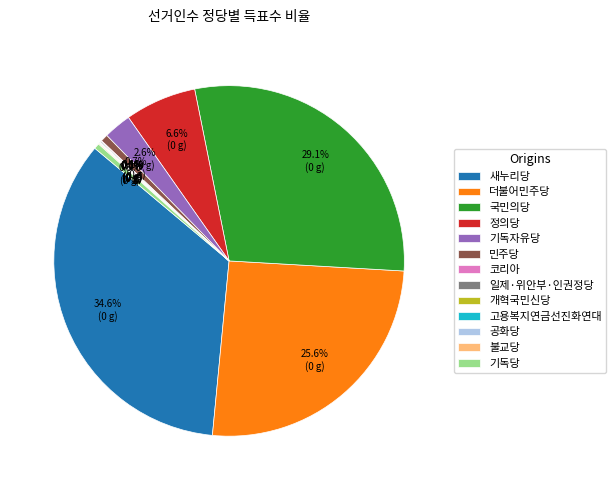

What is the ratio of the value at 새누리당 to the value at 국민의당?

1.2